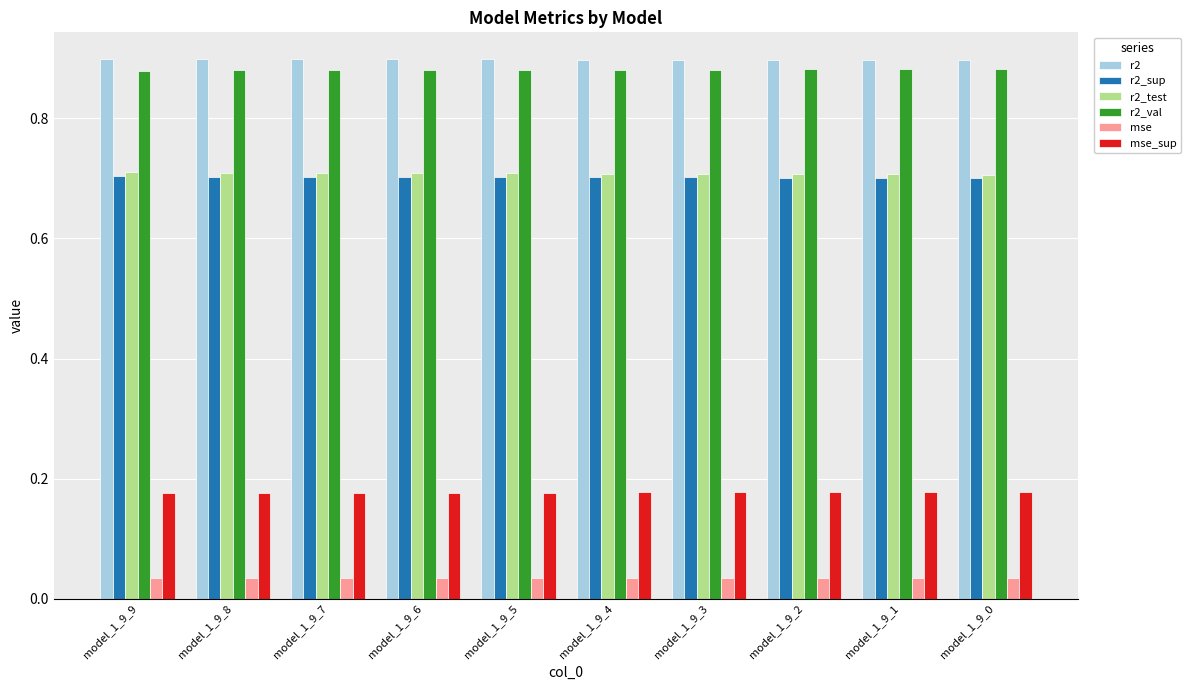

Does the chart contain stacked bars?

No